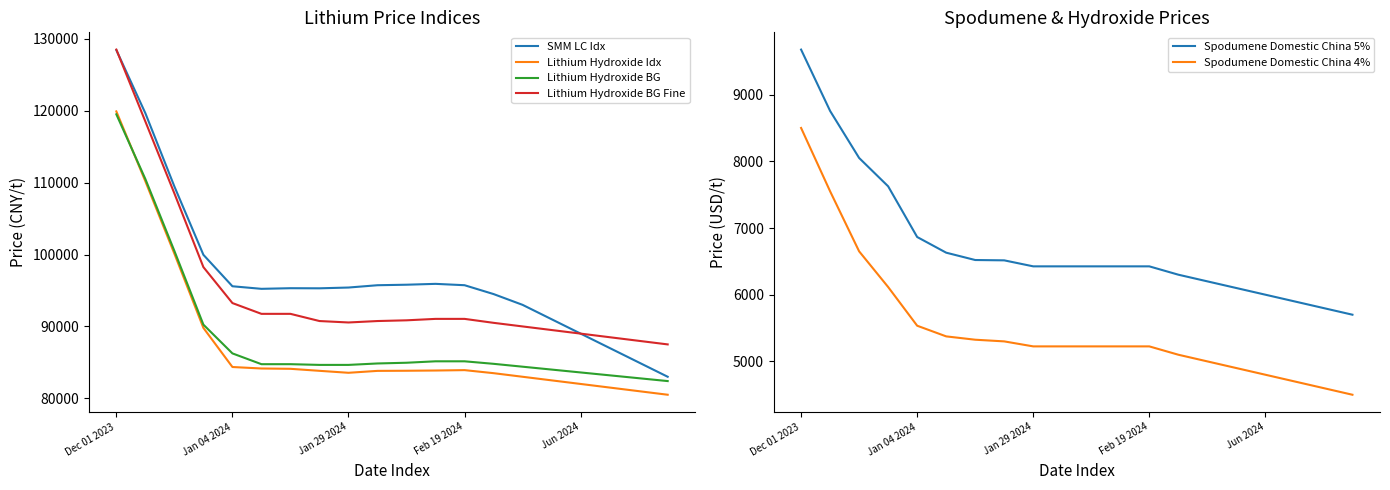

How many lines are shown in the chart?

6